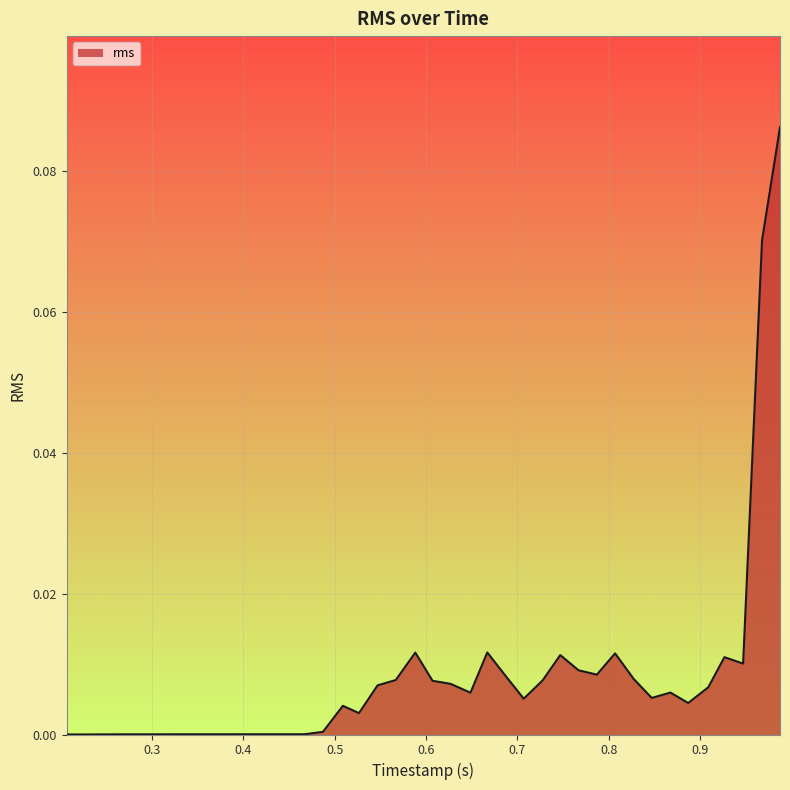

Does the chart display data point markers on the line(s)?

No